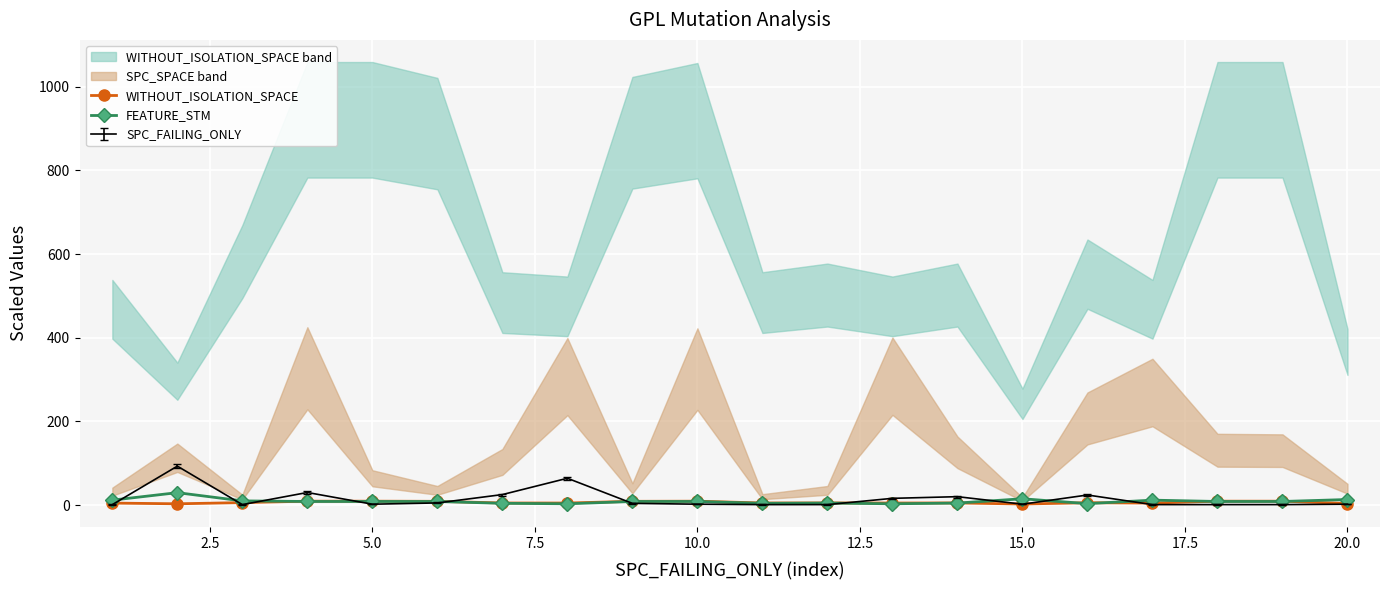

What is the maximum value for SPC_FAILING_ONLY?

93.0